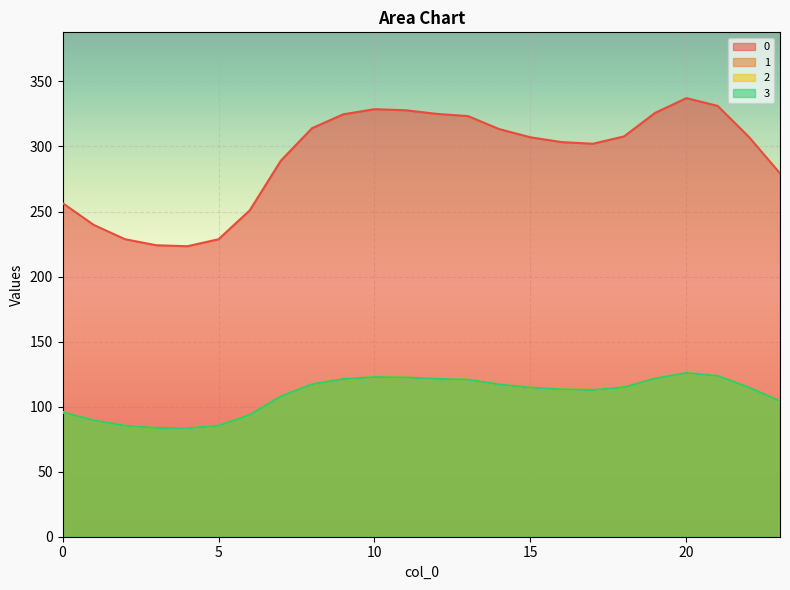

How many interior local valleys does the 3 series have?

2